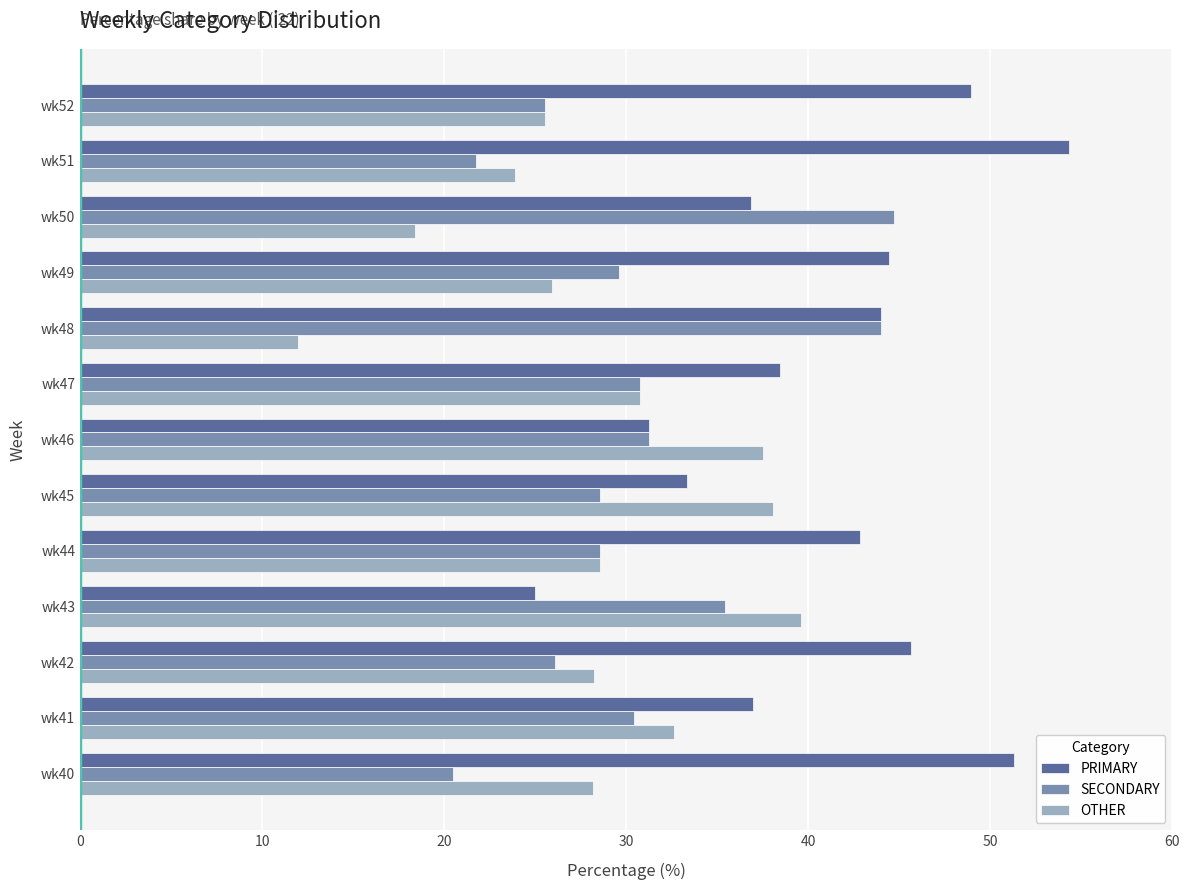

What is the difference between the highest and lowest values at wk45?

9.5